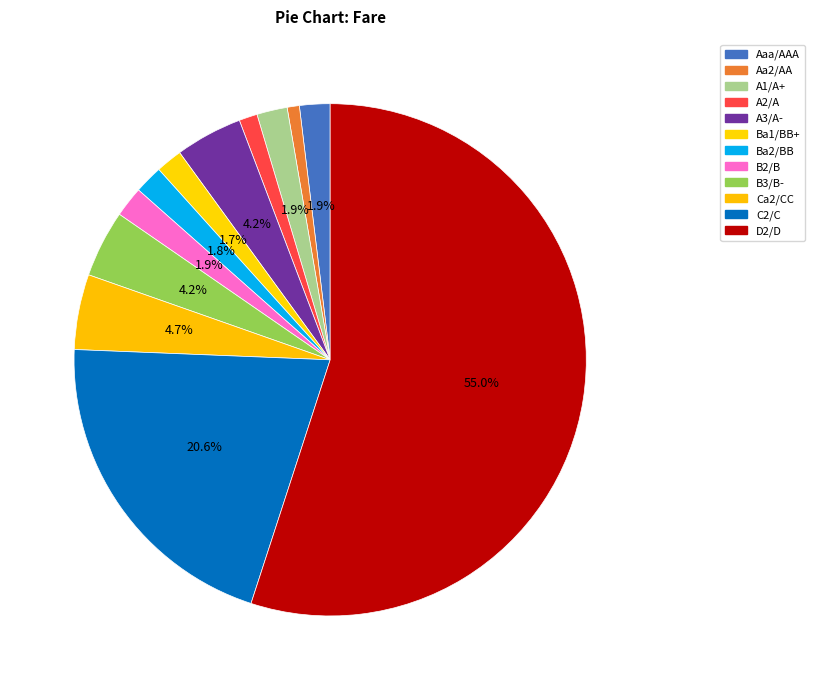

What is the largest slice in the pie chart?

D2/D